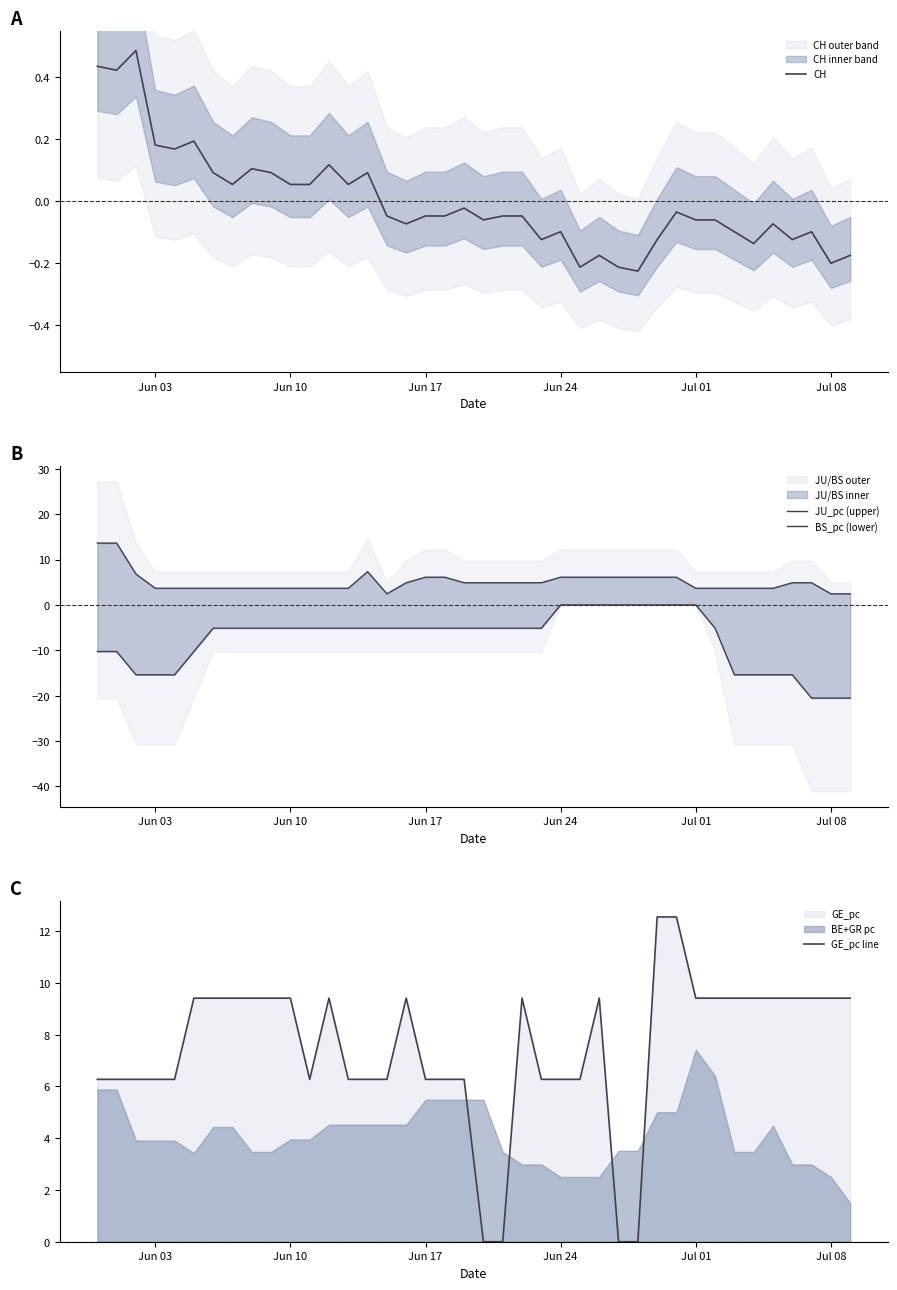

The CH series shows -0.2 at Jul 08. True or false?

True